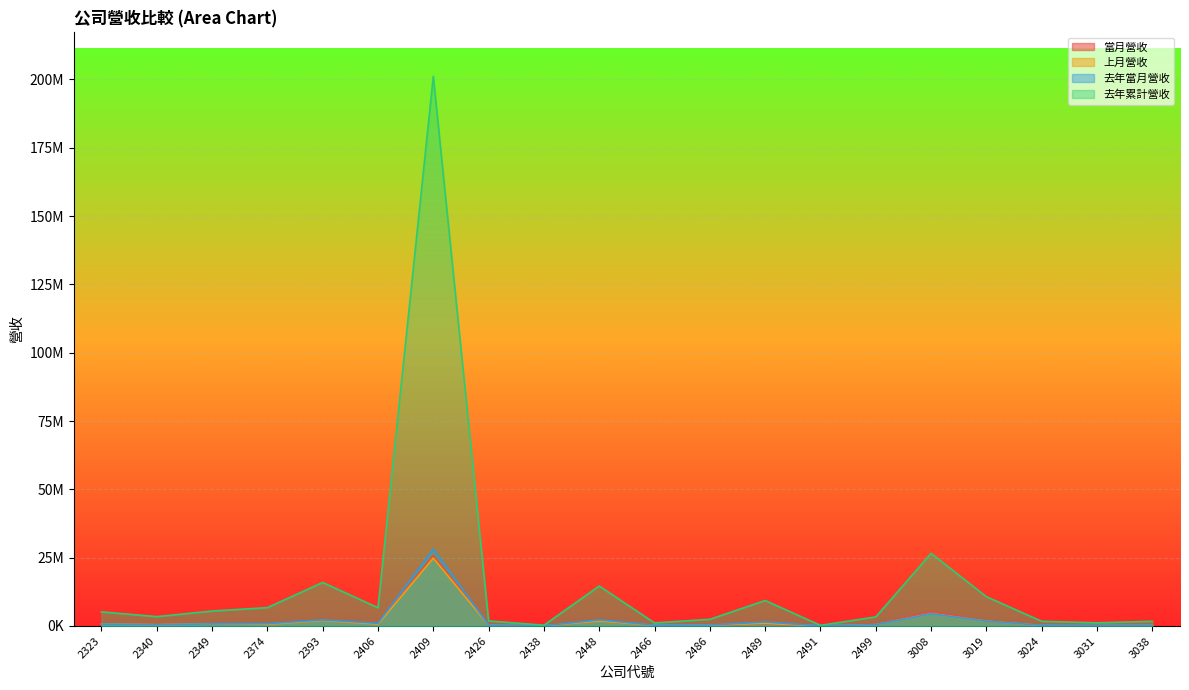

What is the difference between the 去年累計營收 values at 3024 and 2393?

14203938